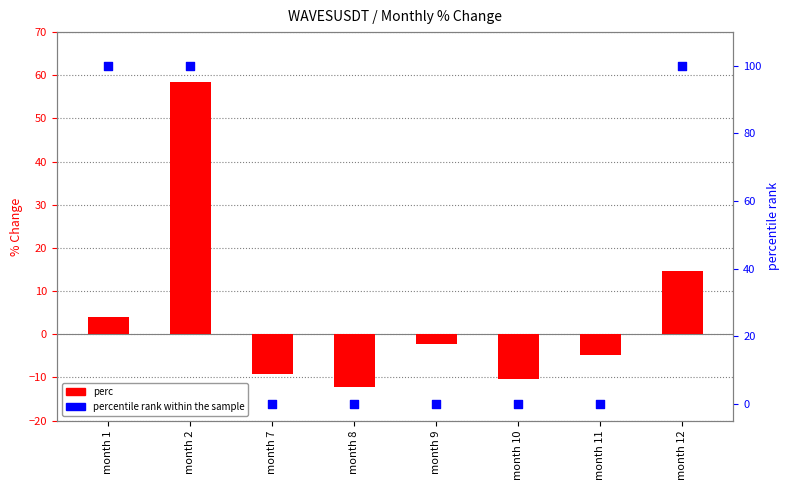

At which category is the sum across all series the highest?

month 2